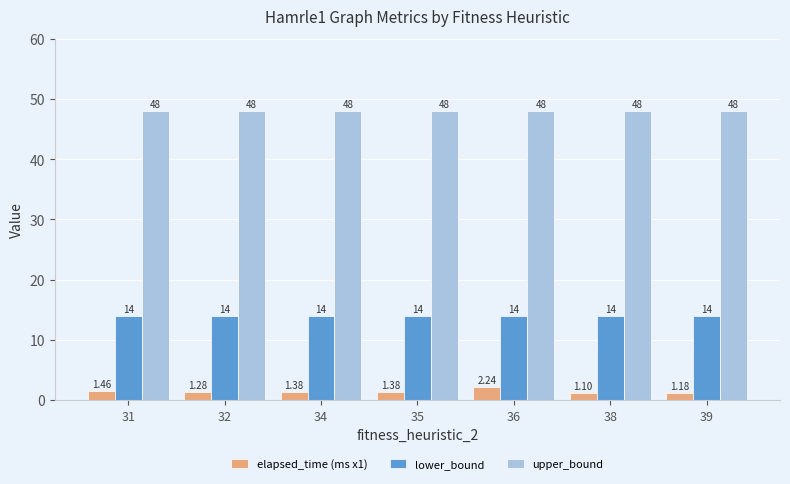

What is the sum of the lower_bound values at 36 and 38?

28.0